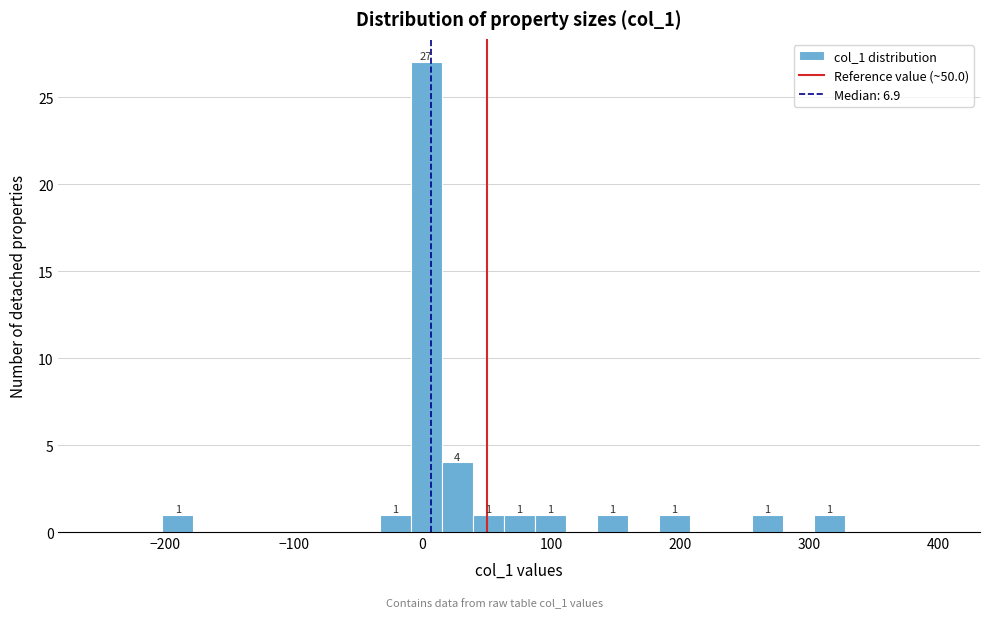

Around what value on the x-axis is the tallest bar? Give the approximate position of its centre, as read against the axis.

0